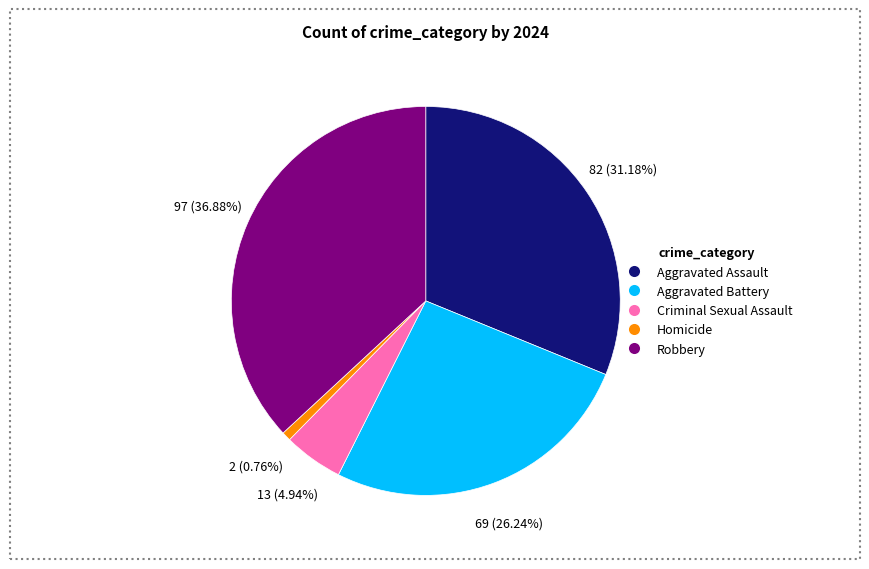

What is the ratio of the value at Aggravated Assault to the value at Homicide?

41.0